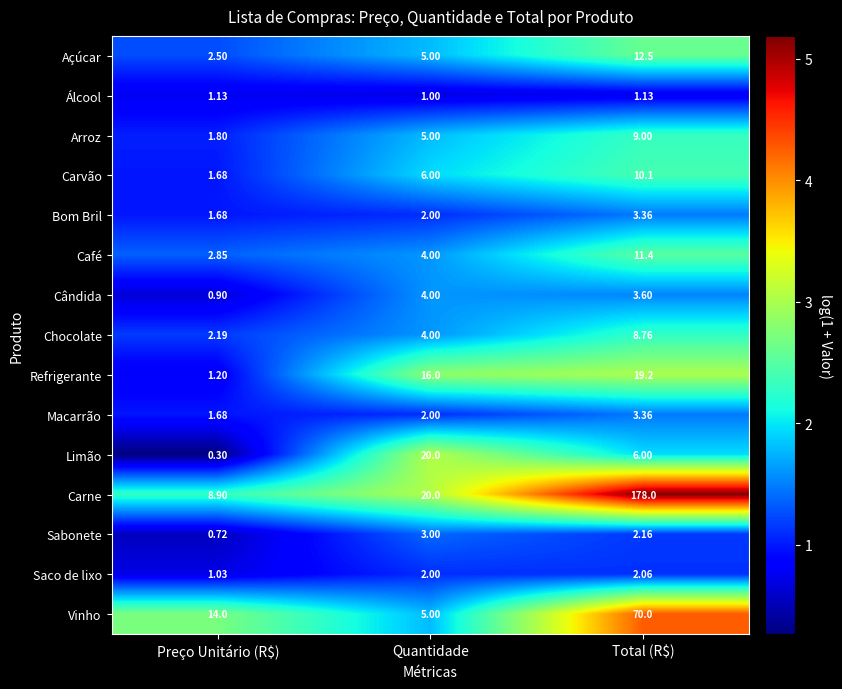

At which label does Limão reach its peak?

Quantidade